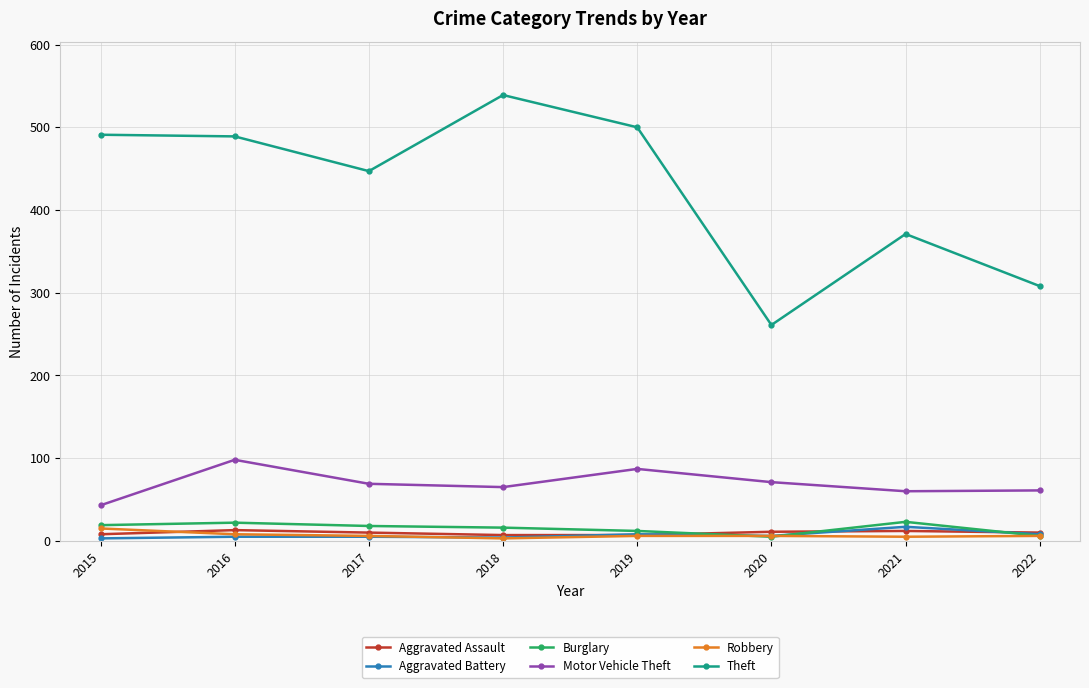

Is the value of Motor Vehicle Theft at 2020 greater than the value of Robbery at 2016?

Yes